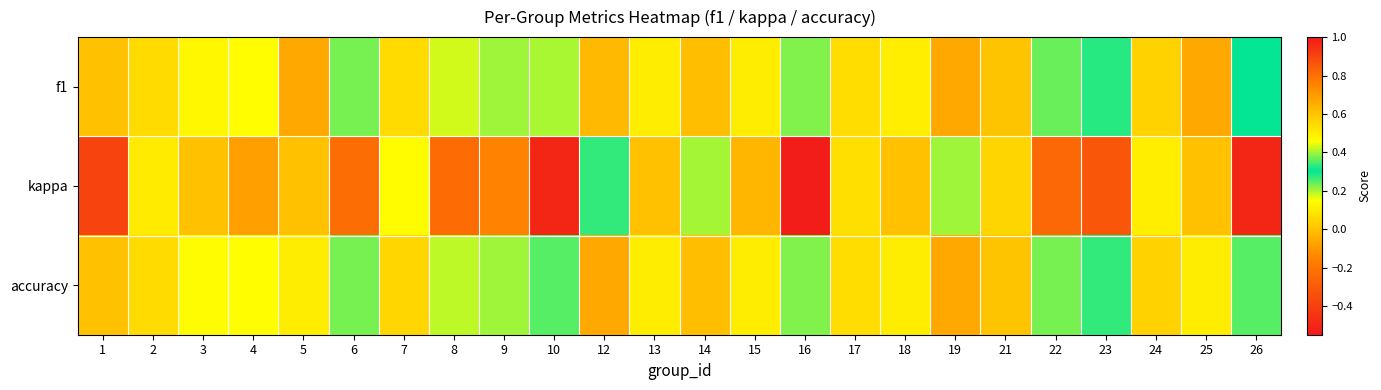

How many distinct data groups are displayed?

3